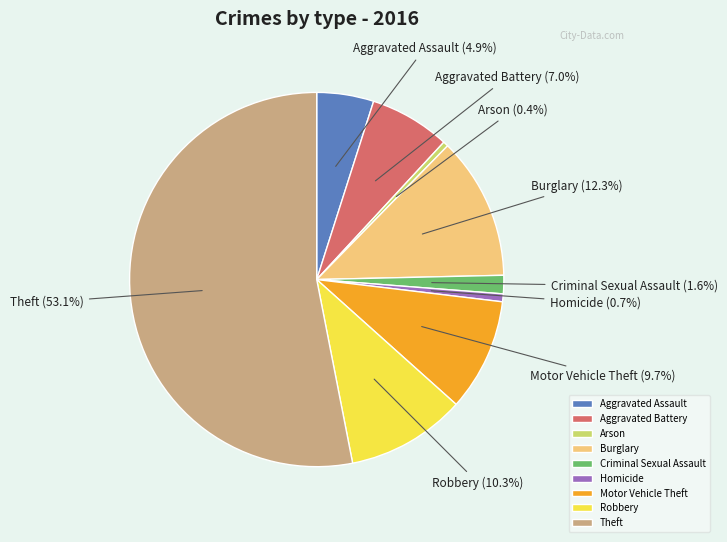

Is the sum of Aggravated Assault and Robbery greater than half?

No